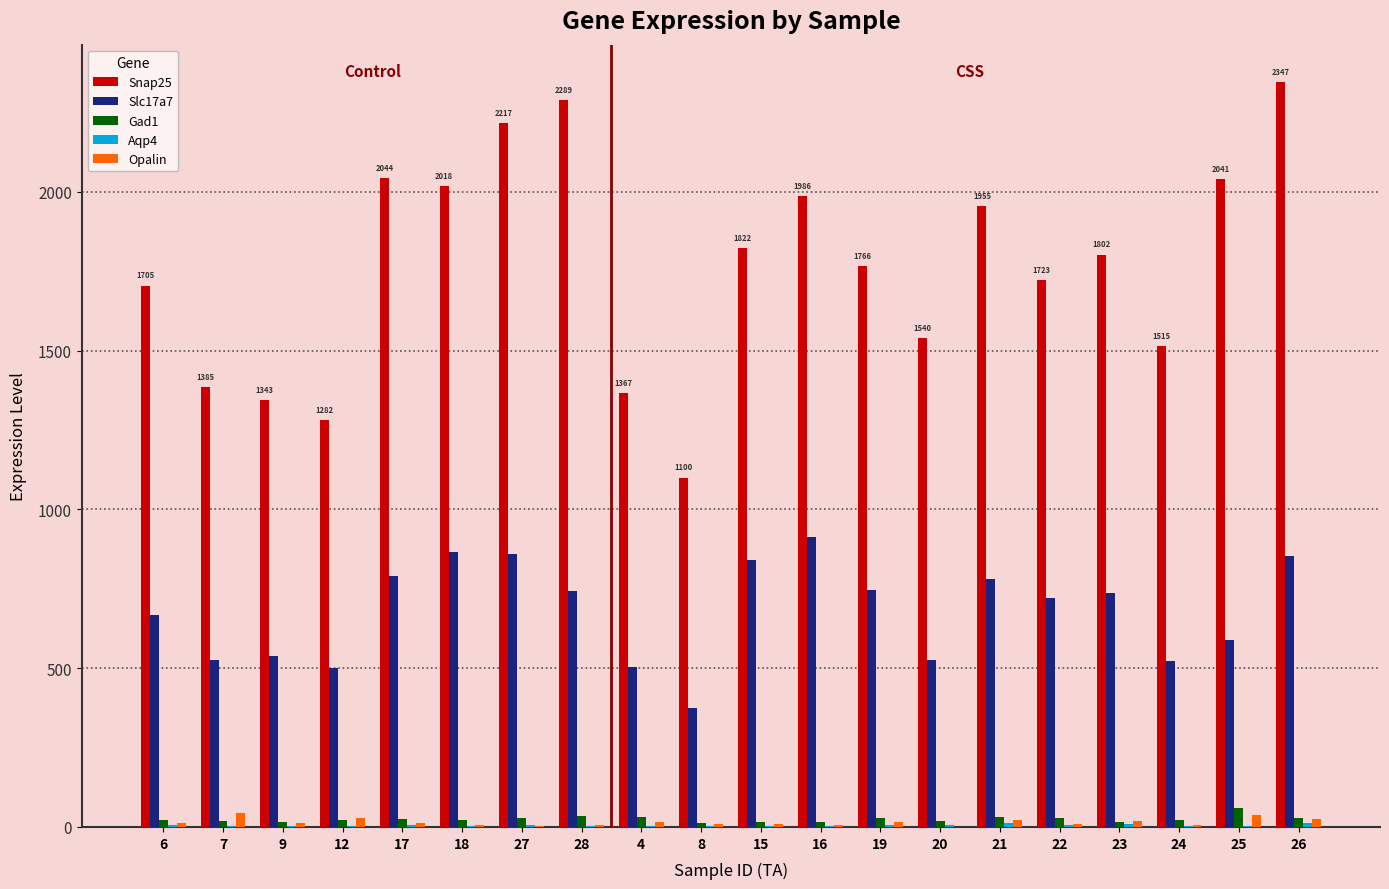

Is the value of Gad1 at 28 greater than the value of Slc17a7 at 9?

No